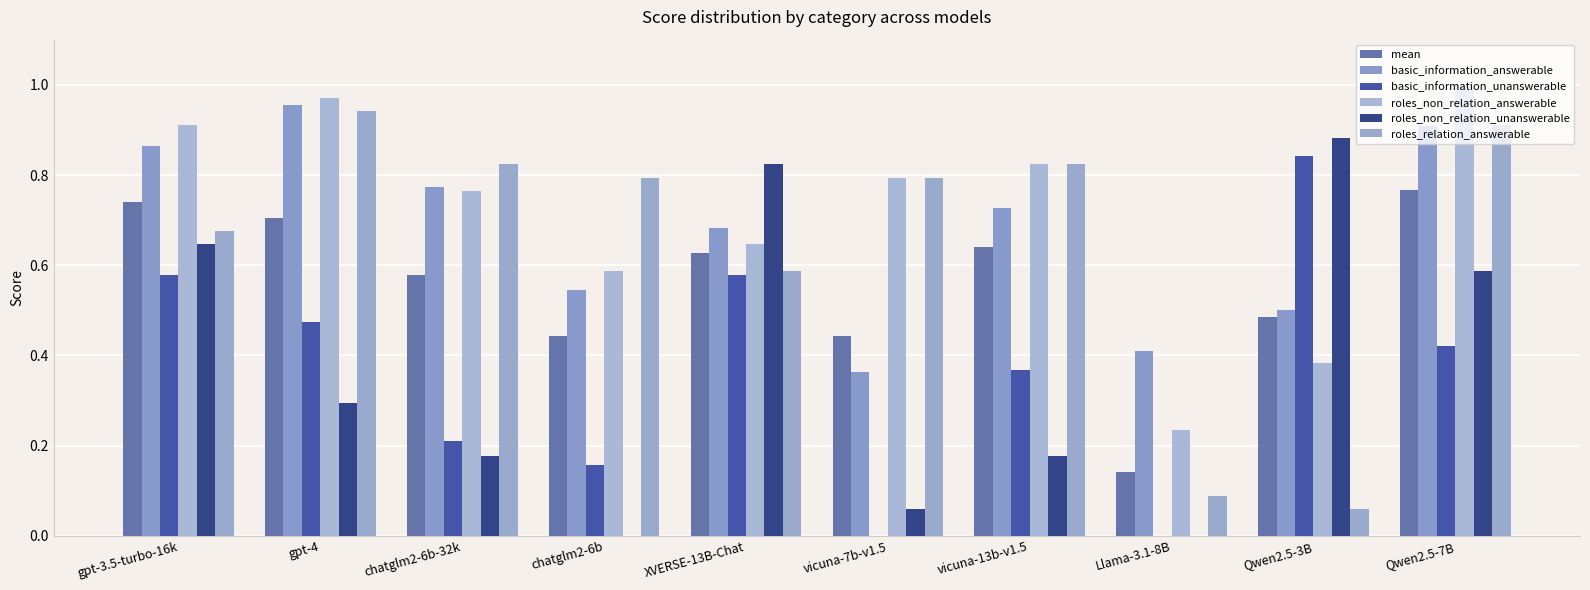

How many data points does each series have?

10